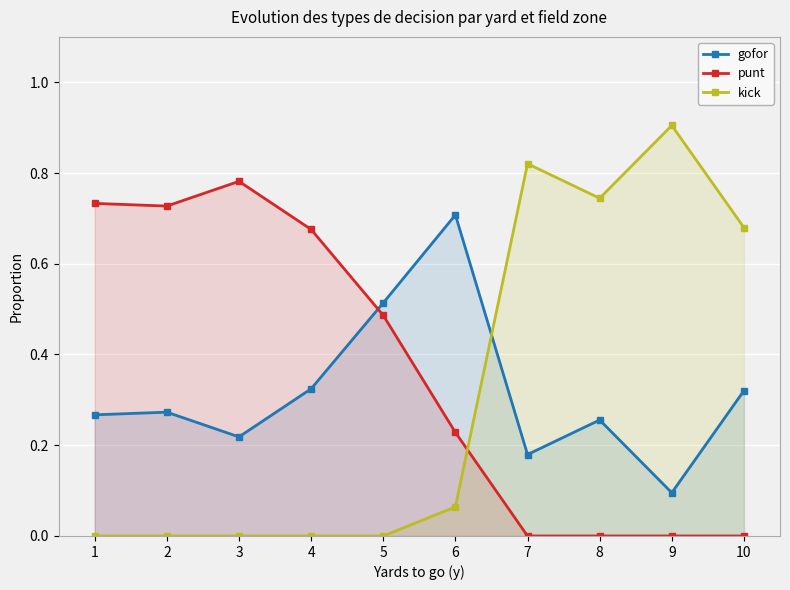

What are all the series names shown in the legend?

gofor, punt, kick